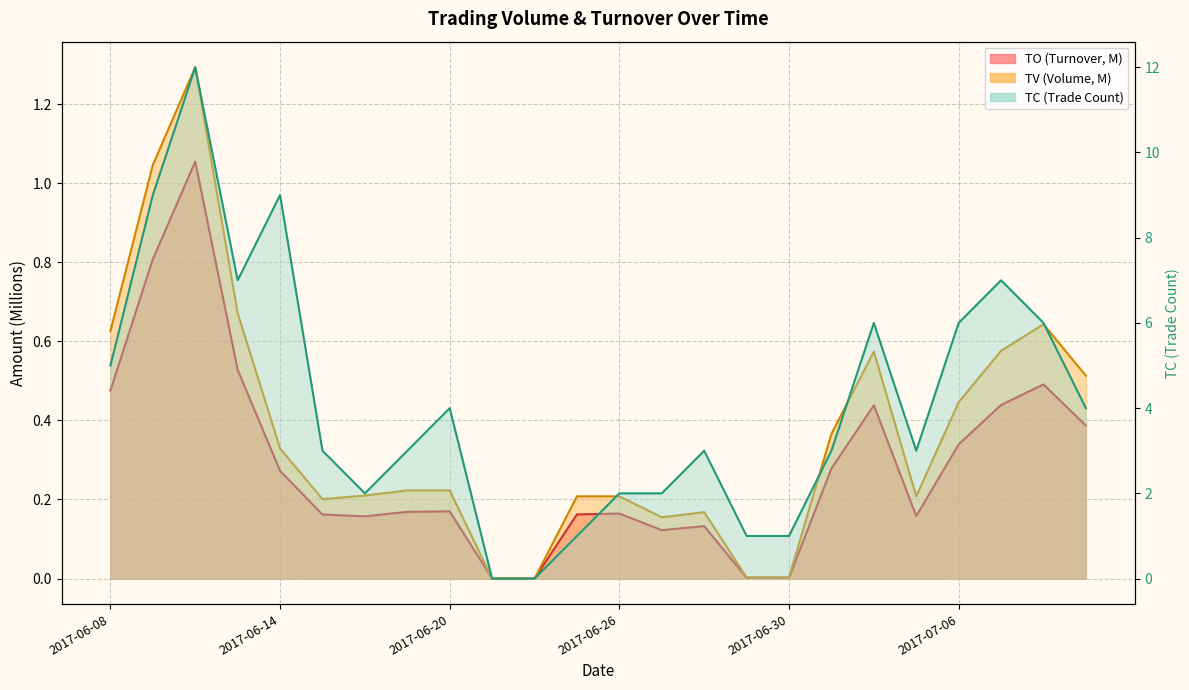

In TO, how many points are lower than both neighbors (excluding endpoints)?

4